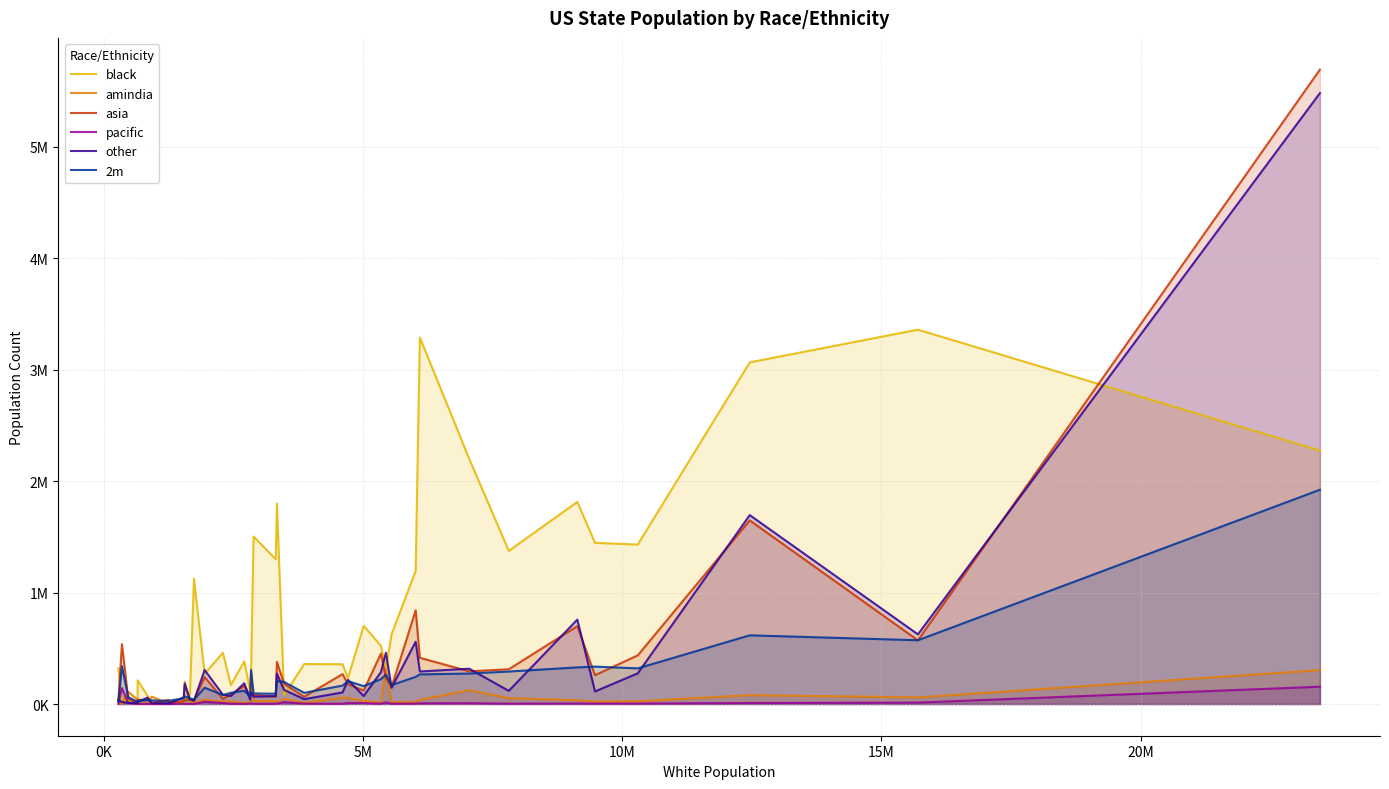

Reading left to right, what are all the values shown in this chart?

black: 320811	26025	24205	21985	212302	71561	5303	21546	18468	11918	44120	92406	1125623	271005	459542	170291	383416	116359	286356	1502963	1299048	1799094	78679	358928	356515	233647	701334	522357	317462	626587	1194882	3289020	2200761	1374314	1813590	1446193	1430664	3065471	3359031	2274108
amindia: 2091	3710	109751	40006	3729	5277	66839	2036	8660	23136	199845	17673	14269	38026	20434	24010	9955	11976	299621	26361	25565	16762	48060	9386	58011	54847	27084	14764	317414	15782	19711	37440	123952	53316	33460	22816	24691	79512	59320	303998
asia: 27592	537355	45920	11006	37009	35958	8259	36180	15109	24287	32577	45655	29605	242267	45504	85794	161257	75741	85239	80806	66270	378126	180580	65191	268181	178147	120654	452436	233213	151979	840168	414481	292992	311721	698524	258199	436324	1647606	571276	5692423
pacific: 376	142997	9204	863	542	810	807	443	396	2755	1644	1327	680	20022	8733	2382	1123	3729	6260	1406	2238	3034	16625	3182	2194	8643	8231	2804	14458	2506	3458	6233	7213	3099	4477	3880	4198	8821	12653	155290
other: 34511	17433	11308	8109	18350	57807	7076	7510	3541	59676	180638	40253	30728	304947	83576	71683	186292	39048	106709	65592	70662	272137	126587	43601	104032	216767	71335	286619	460262	145747	558665	291872	316763	117801	757231	112836	275177	1694965	625079	5481792
2m: 21445	339727	60665	19612	27079	35221	32161	28281	29796	50569	68264	50386	40296	146408	80537	100557	119000	66585	304615	94959	92220	206692	198352	100285	165396	205724	160368	223035	263037	169711	243545	265912	273276	291259	328446	335426	319874	616257	572021	1922664